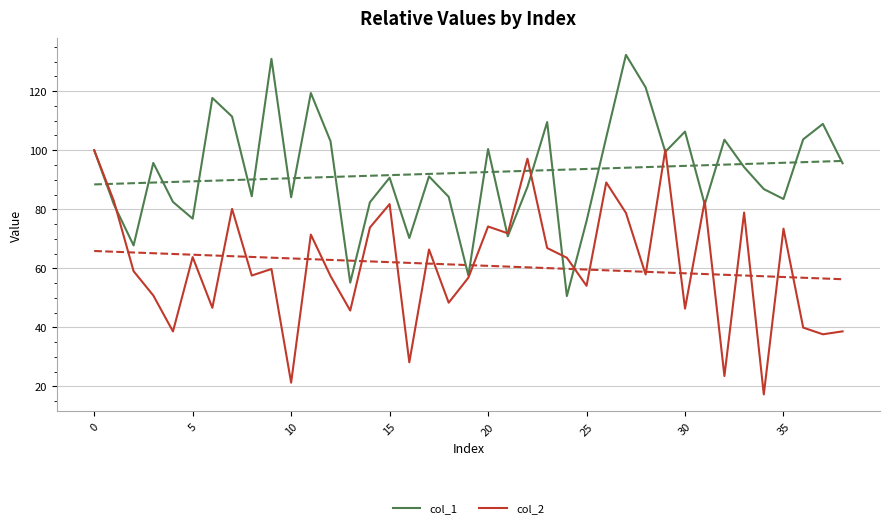

The value of col_1 at 20 is 100.4. True or false?

True